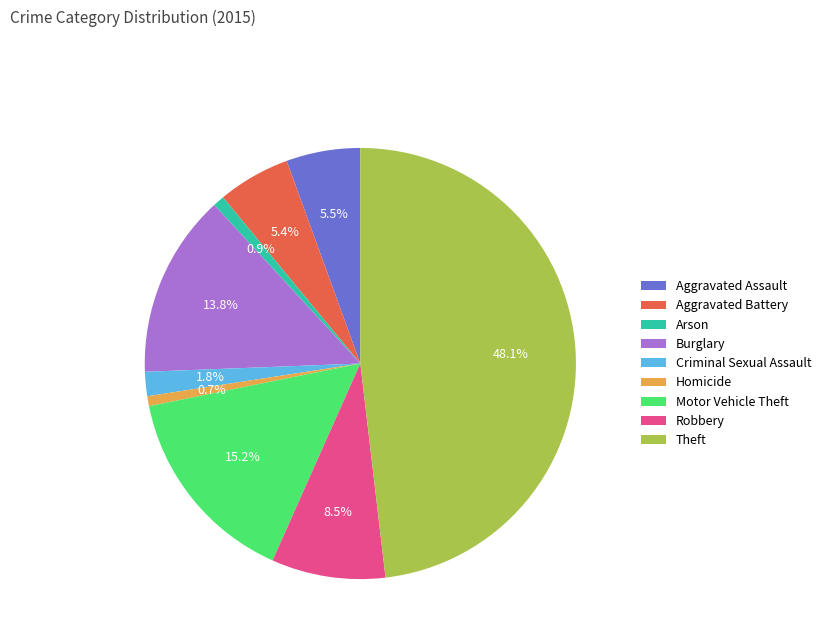

Is there any slice that represents more than half of the pie?

No